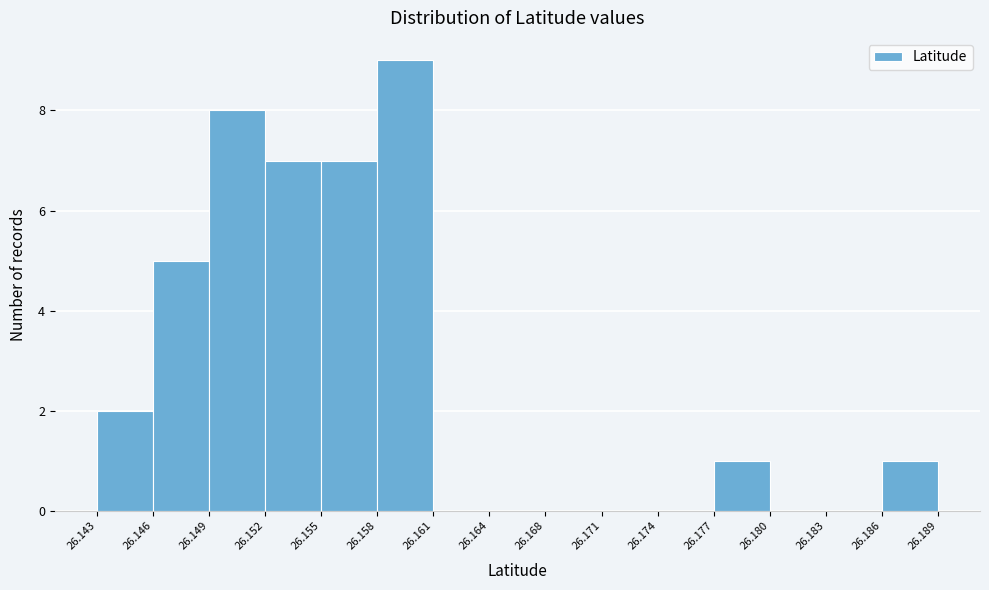

How tall is the bar that spans 26.177 to 26.180 on the x-axis? The values are not printed on the chart, so give them approximately, as read against the axis.

1